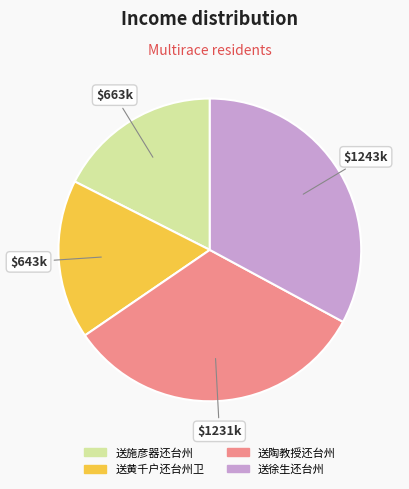

Does 送徐生还台州 represent more than half of the total?

No